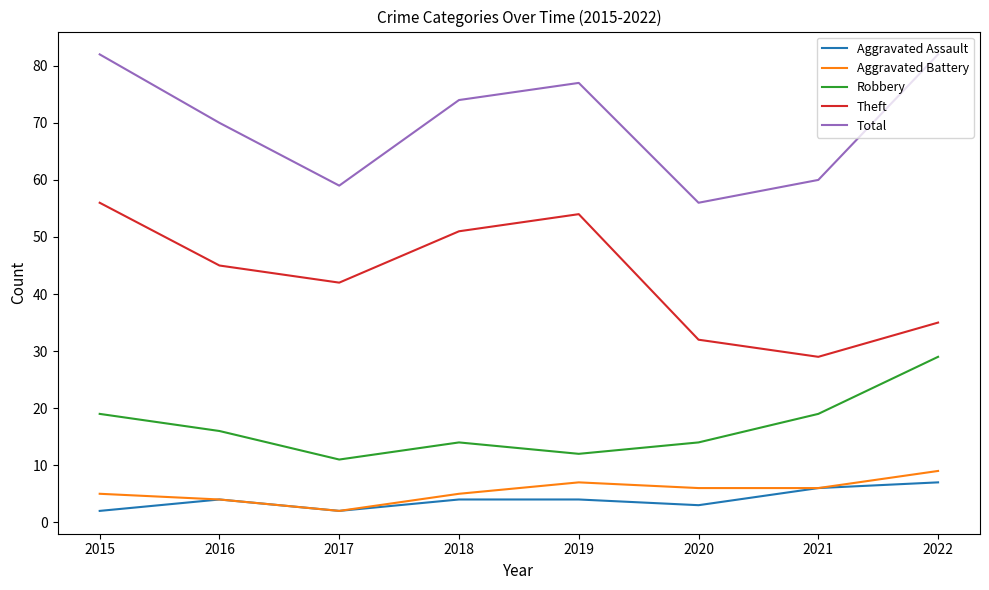

At how many categories does at least one series exceed 12?

8